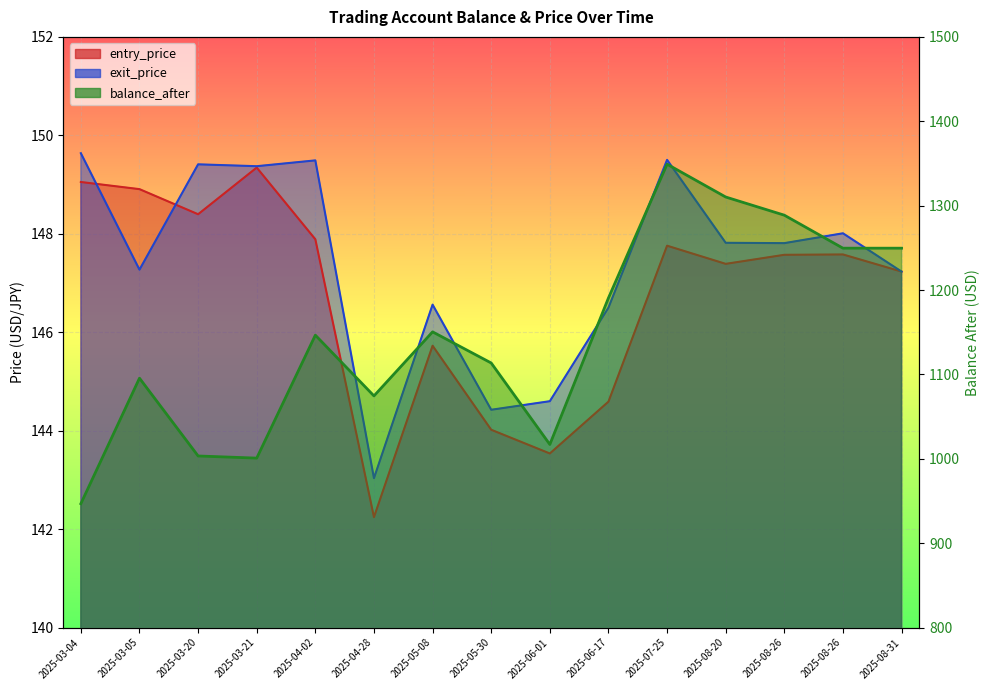

Rank the series by their maximum value, from lowest to highest.

entry_price, exit_price, balance_after